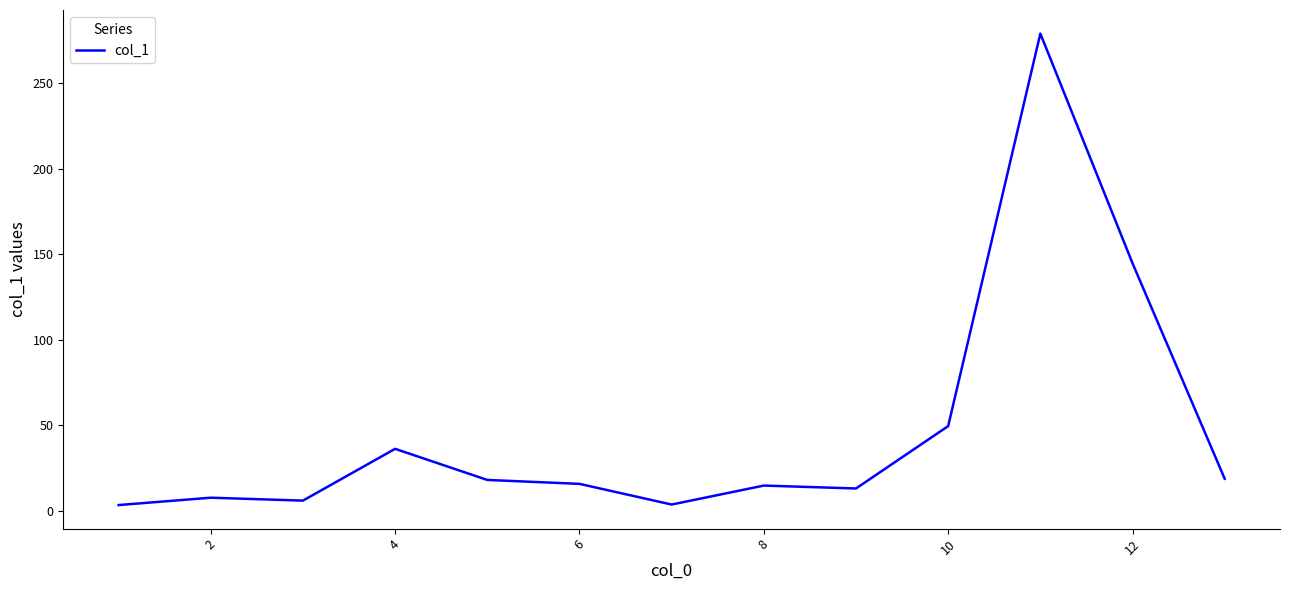

What is the greatest value displayed?

279.2